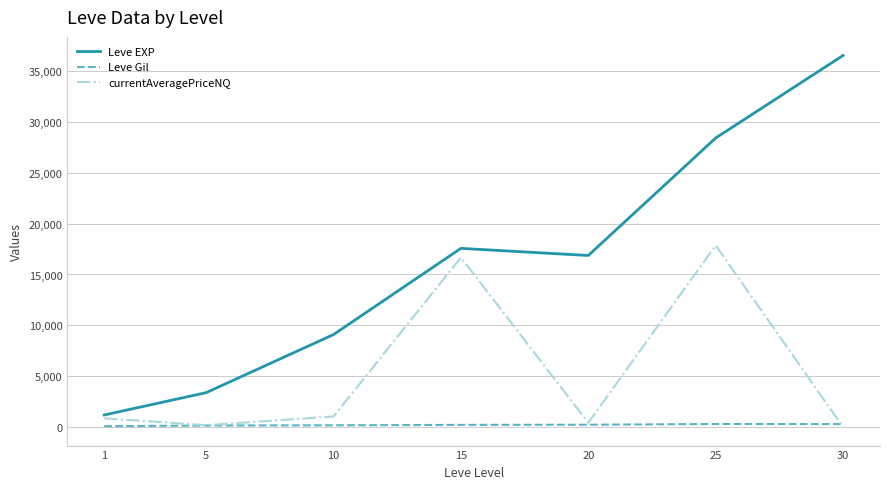

True or false: Leve Gil and Leve EXP intersect in this chart.

False